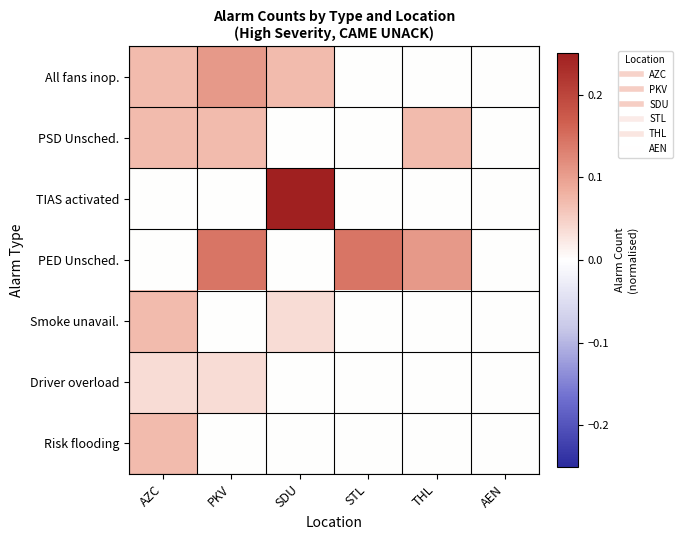

At THL, list the series in order from smallest to largest.

All fans inop., TIAS activated, Smoke unavail., Driver overload, Risk flooding, PSD Unsched., PED Unsched.